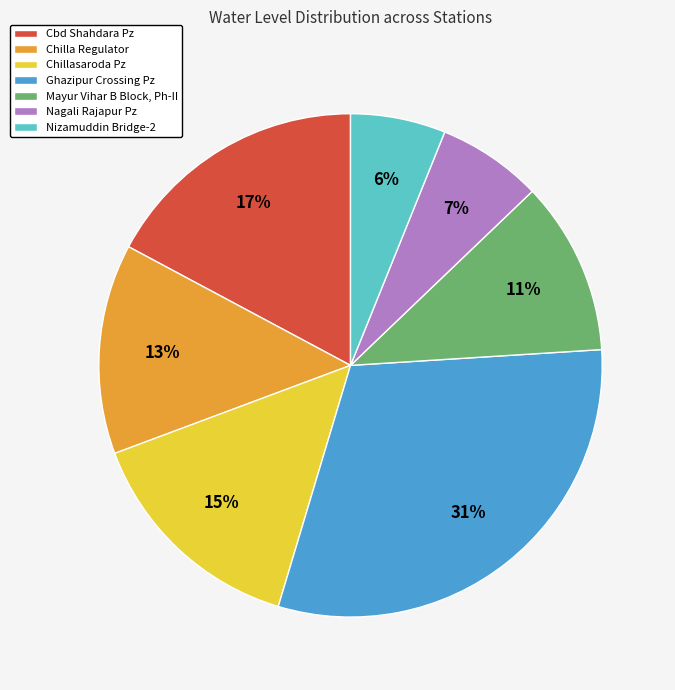

Is it true that Chilla Regulator is 13% of the pie?

True